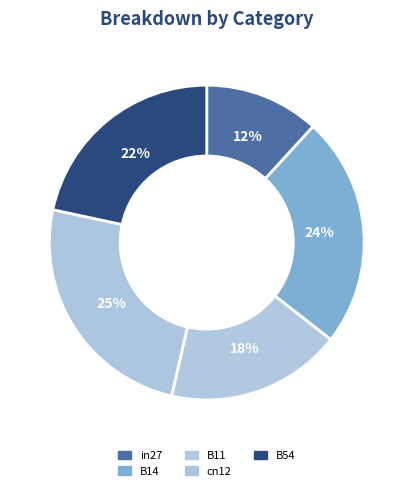

To the nearest percent, what is the combined percentage of B11 and in27?

30%